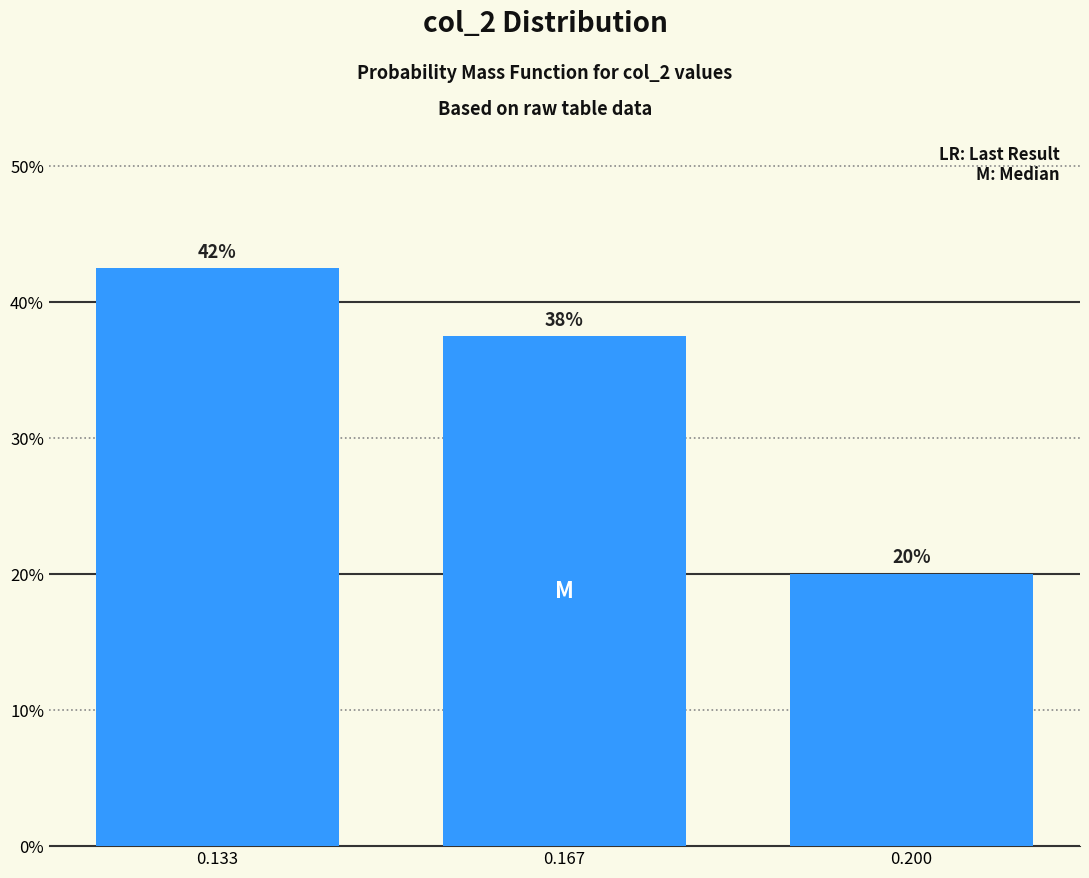

Are the bars horizontal?

No